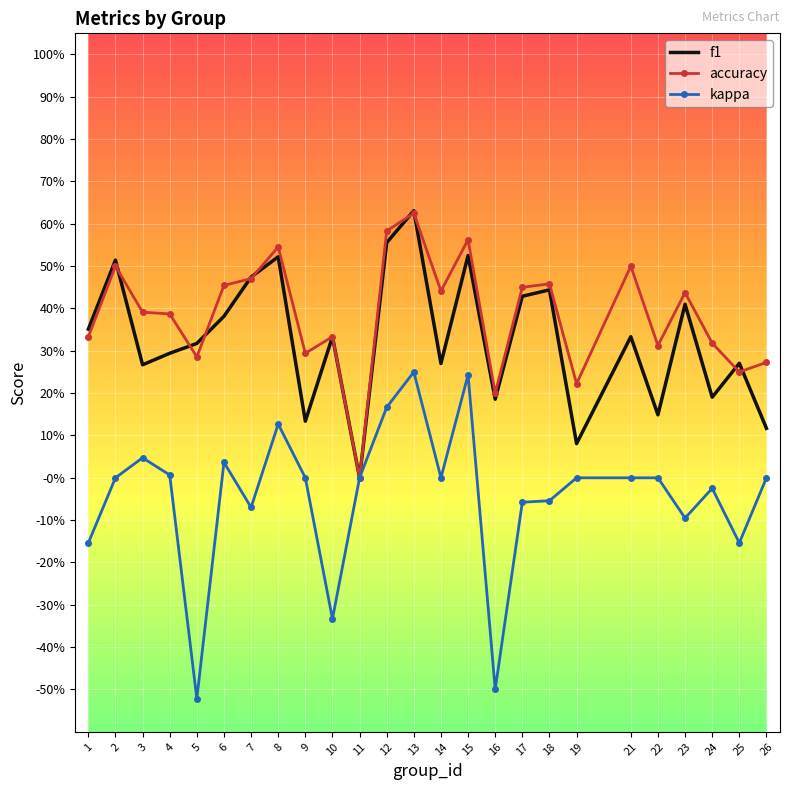

What are all the series names shown in the legend?

f1, accuracy, kappa